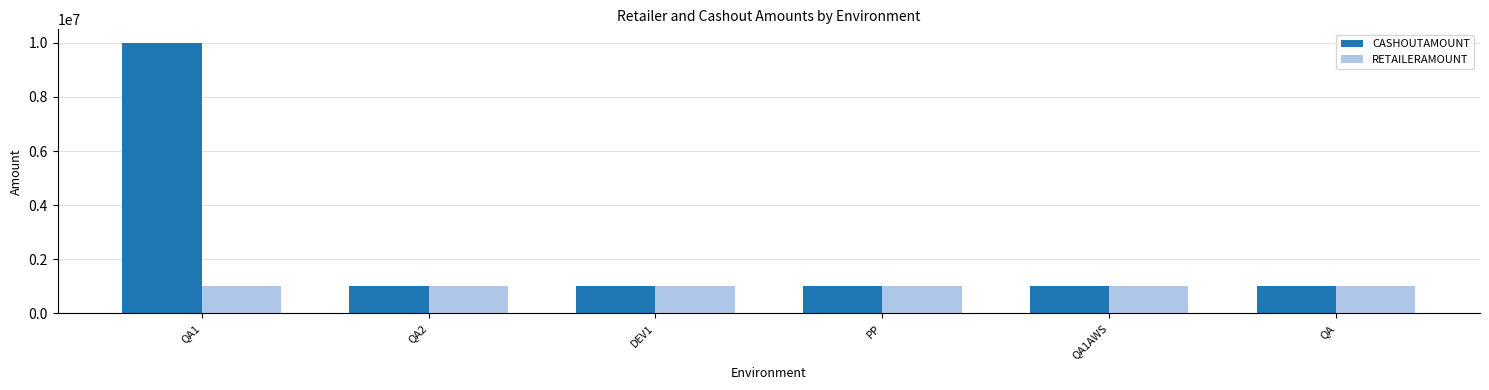

Reading right to left, what are all the values shown in this chart?

CASHOUTAMOUNT: 1000000	1000000	1000000	1000000	1000000	10000000
RETAILERAMOUNT: 1000000	1000000	1000000	1000000	1000000	1000000